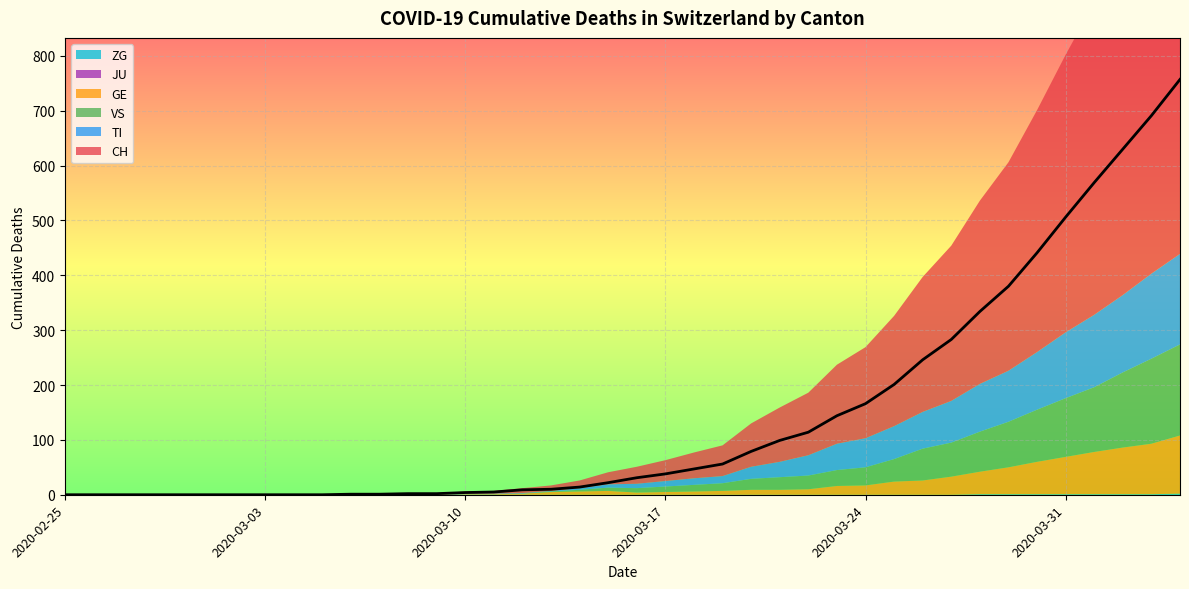

Reading right to left, what are all the values shown in this chart?

CH: 757	691	630	569	506	441	380	334	283	246	201	166	144	114	99	79	56	47	38	31	22	14	10	9	5	4	2	2	1	1	0	0	0	0	0	0	0	0	0	0
TI: 165	155	141	132	120	105	93	87	76	67	60	53	48	37	28	22	13	12	10	8	6	3	1	1	1	1	0	0	0	0	0	0	0	0	0	0	0	0	0	0
GE: 106	92	85	77	68	59	49	41	33	26	24	17	16	10	9	9	7	6	5	4	7	6	5	2	1	1	0	0	0	0	0	0	0	0	0	0	0	0	0	0
VS: 166	155	137	118	107	95	83	73	62	58	41	33	29	25	23	20	14	12	10	8	6	3	1	0	0	0	0	0	0	0	0	0	0	0	0	0	0	0	0	0
JU: 0	0	0	0	0	0	0	0	0	0	0	0	0	0	0	0	0	0	0	0	0	0	0	0	0	0	0	0	0	0	0	0	0	0	0	0	0	0	0	0
ZG: 2	1	1	1	1	1	1	1	0	0	0	0	0	0	0	0	0	0	0	0	0	0	0	0	0	0	0	0	0	0	0	0	0	0	0	0	0	0	0	0